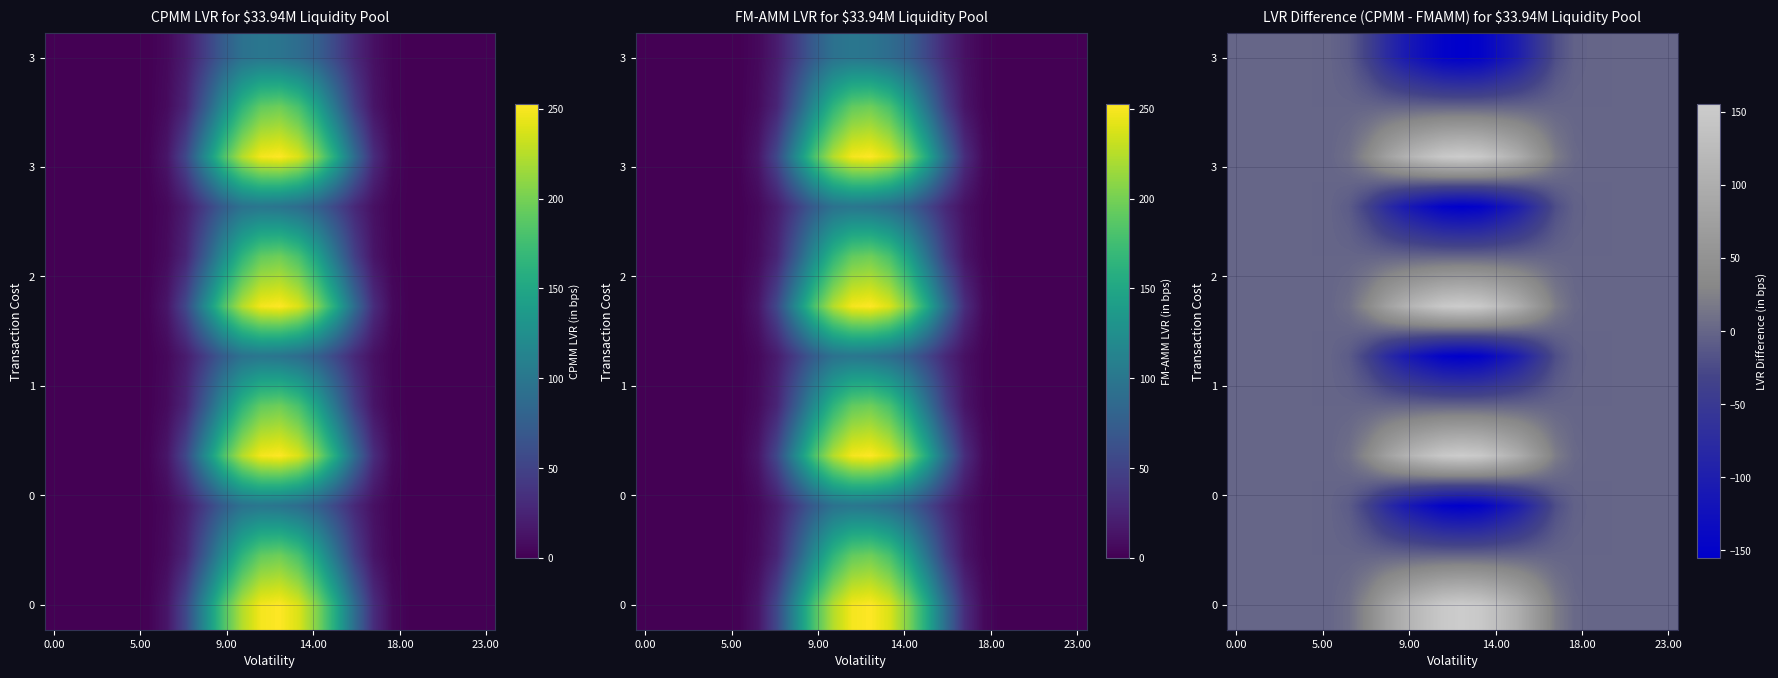

How many categories are shown in the chart?

24